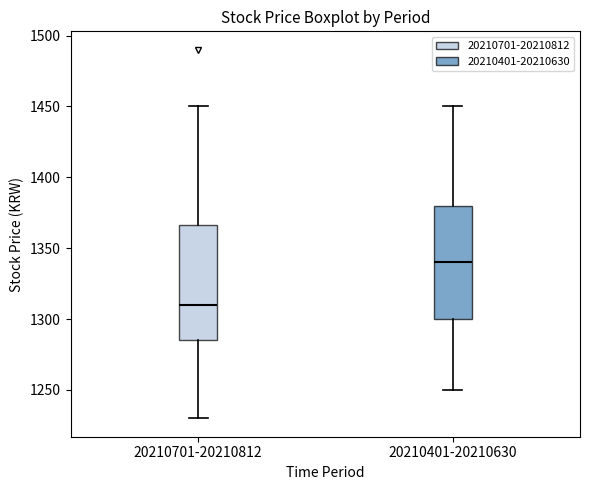

Where is the upper edge of the box for 20210401-20210630 on the y-axis? The values are not printed on the chart, so give them approximately, as read against the axis.

1380